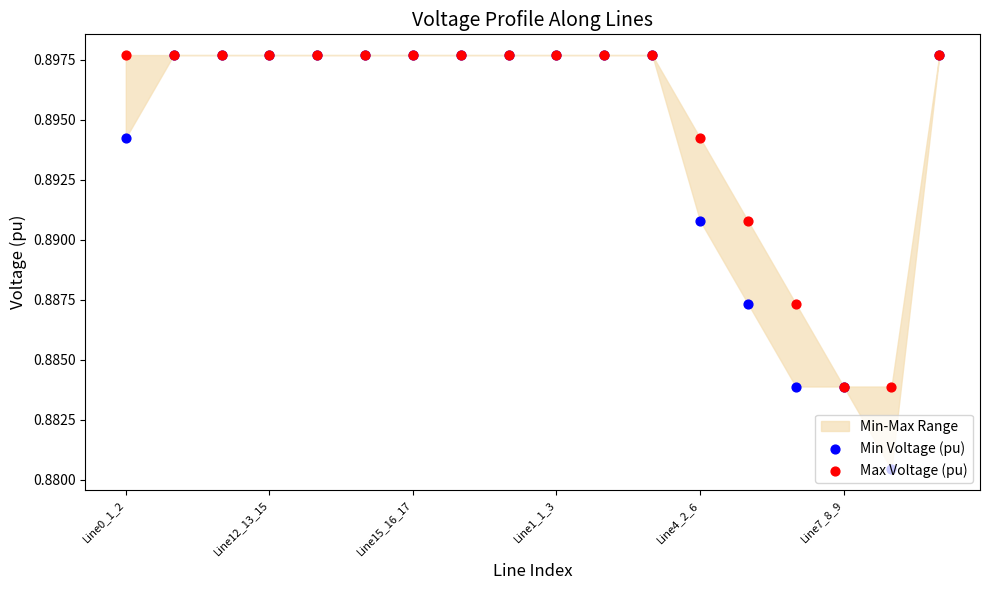

Which series reaches the minimum Y coordinate?

Min Voltage (pu)